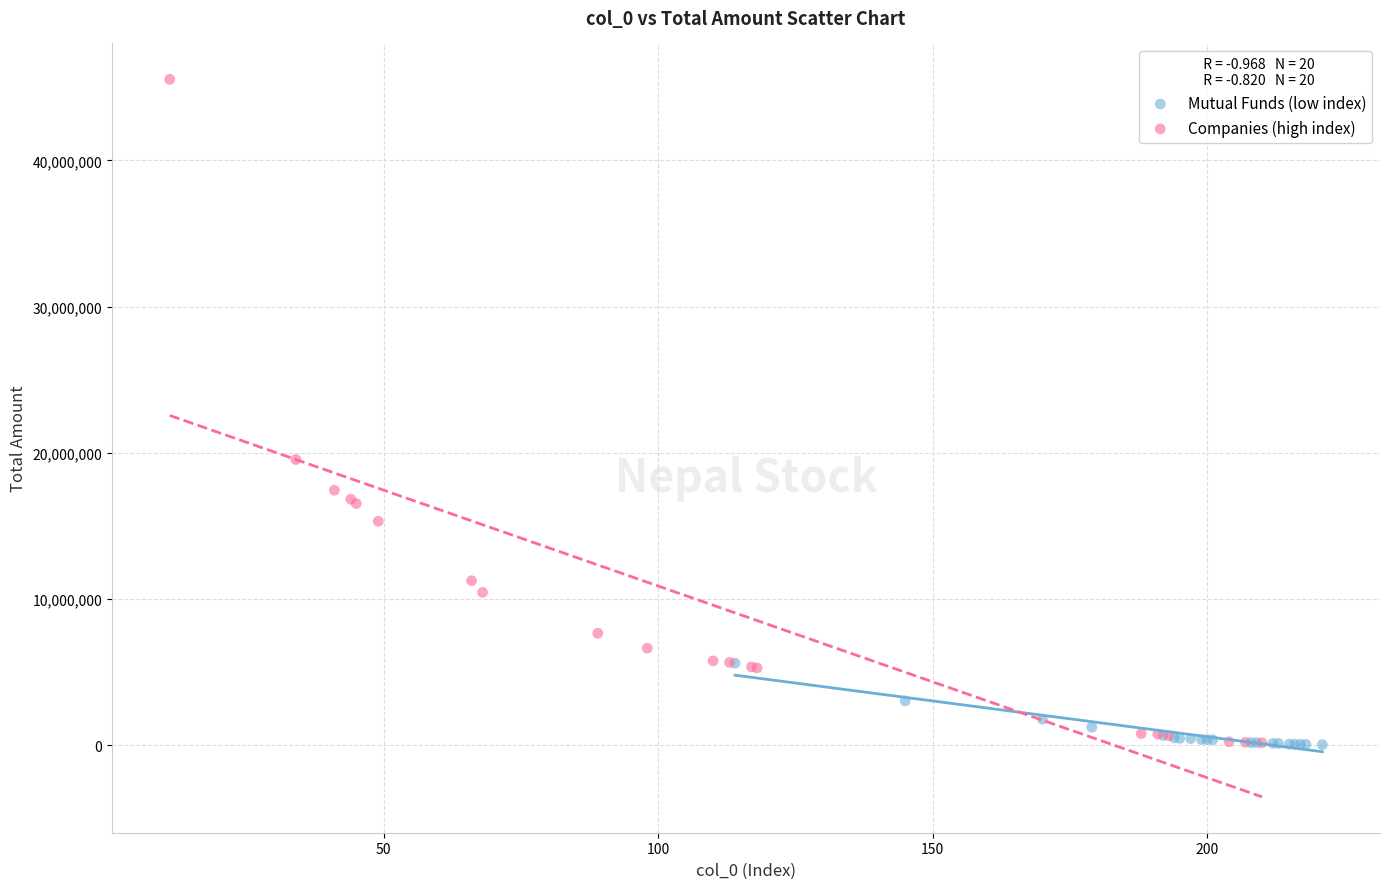

Which series has the widest spread of Y values?

Companies (high index)